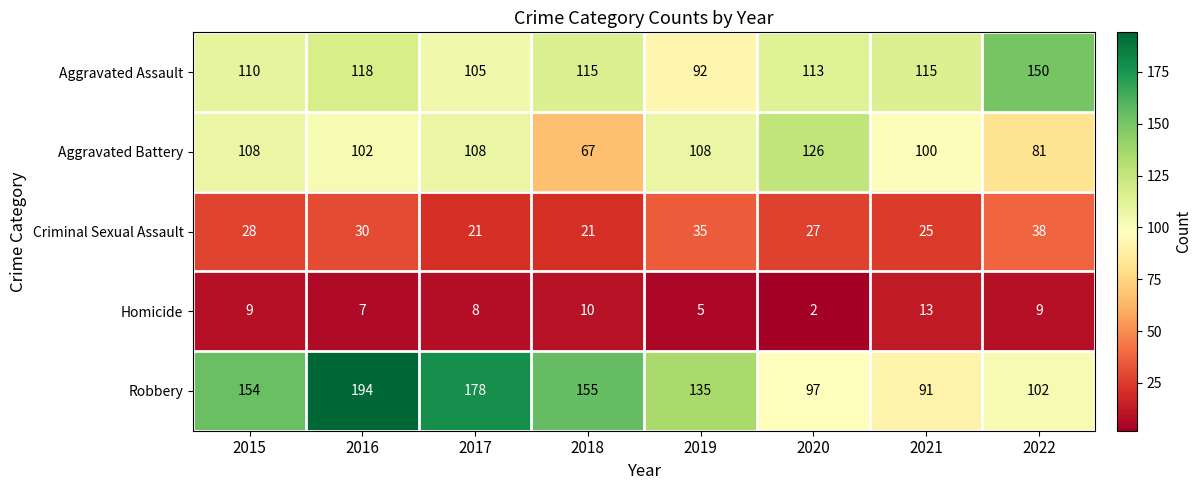

True or false: Robbery has a value of 231 at 2019.

False